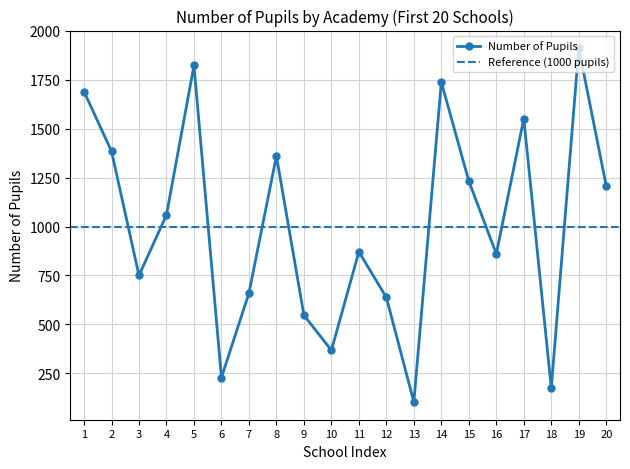

In Number of Pupils, how many points are higher than both neighbors (excluding endpoints)?

6